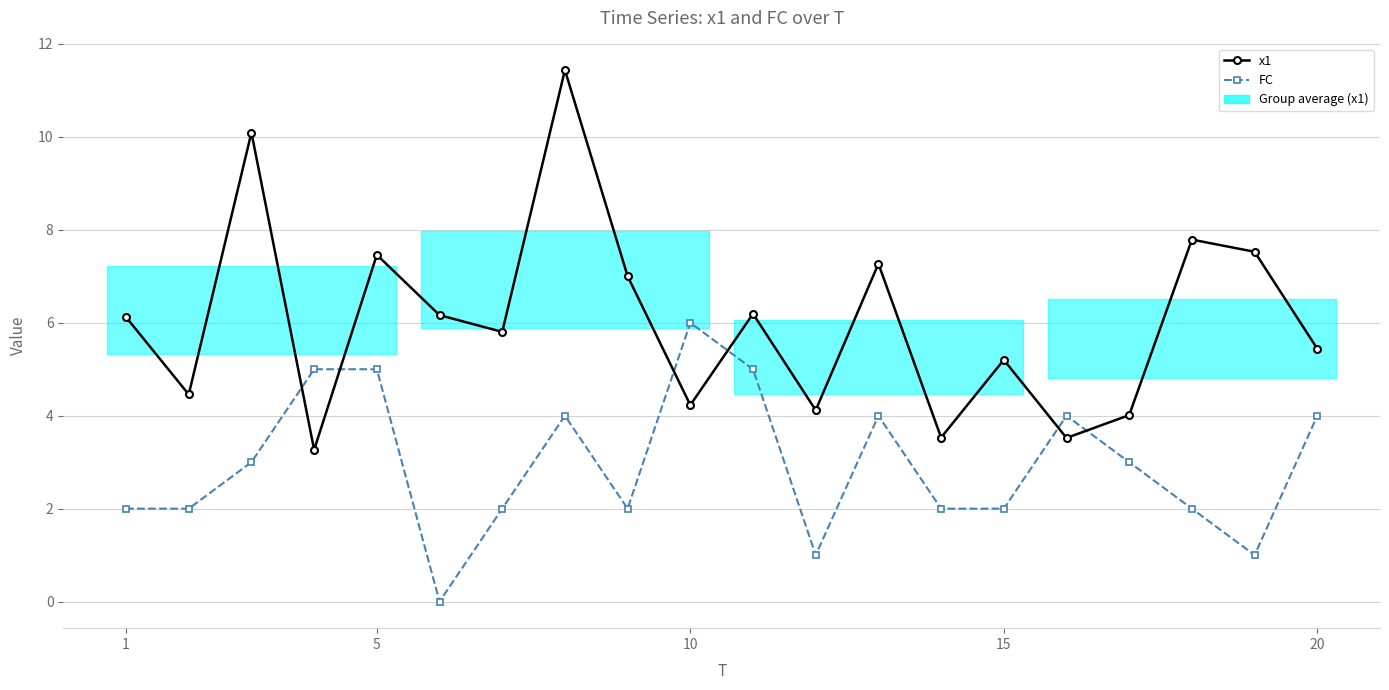

How many data points in FC are less than 3?

10